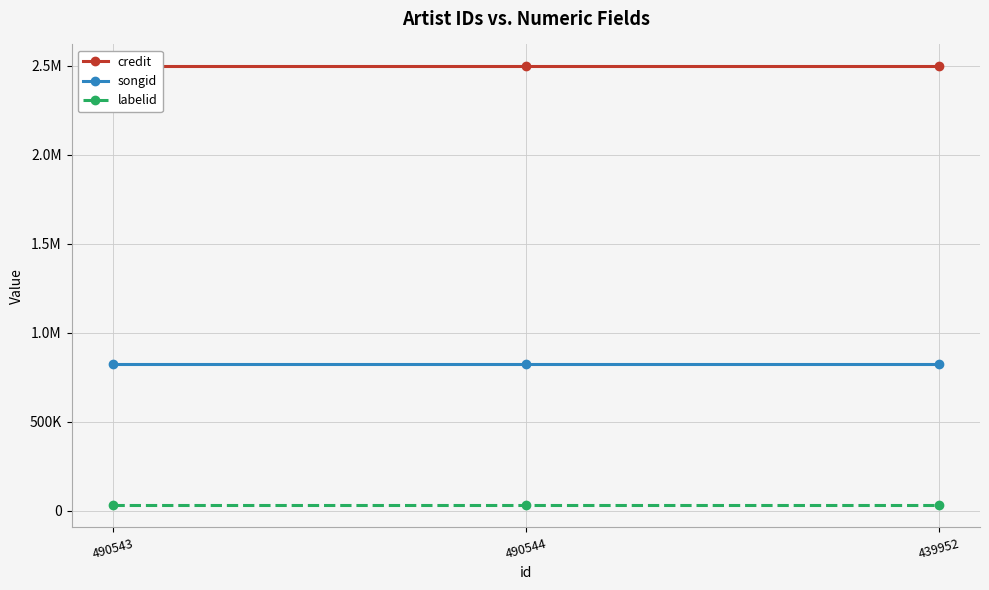

At which category is the sum across all series the highest?

490543